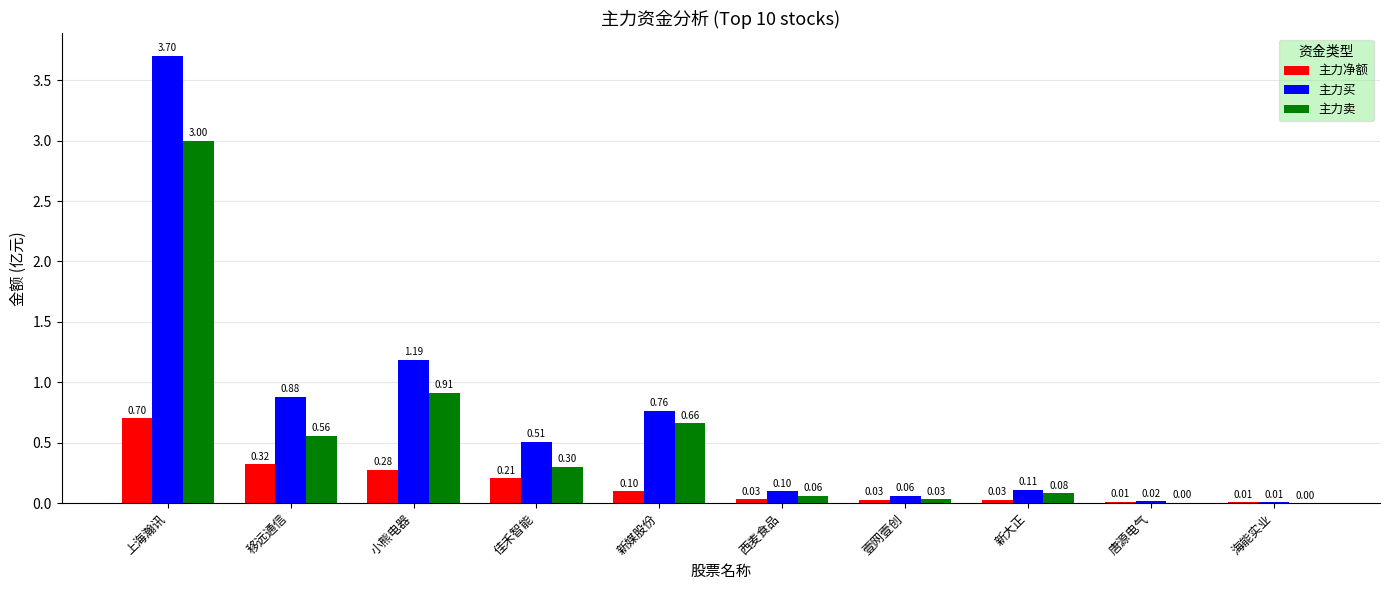

Is it true that 主力卖 equals -0.9 at 海能实业?

False